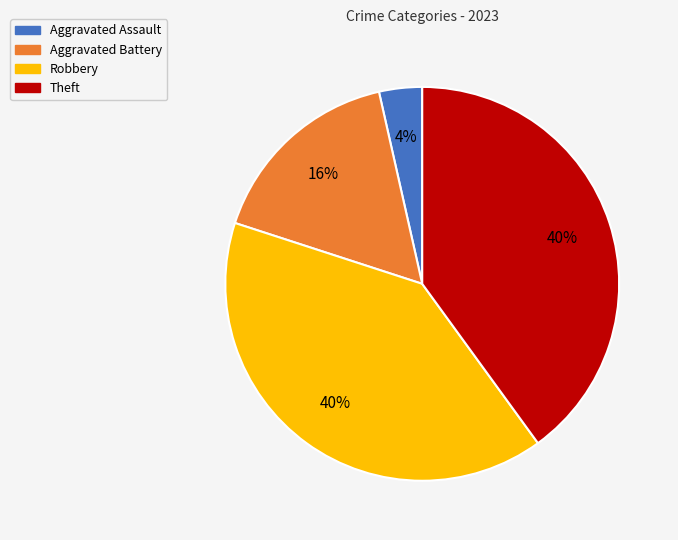

How many segments does this pie chart have?

4